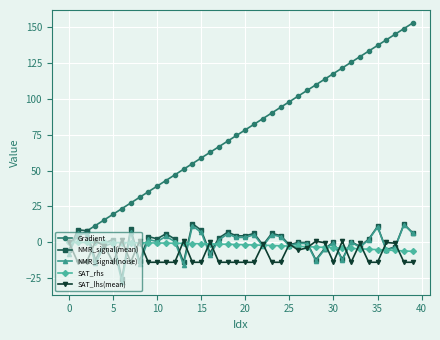

What is the minimum value for SAT_lhs(mean)?

-13.8